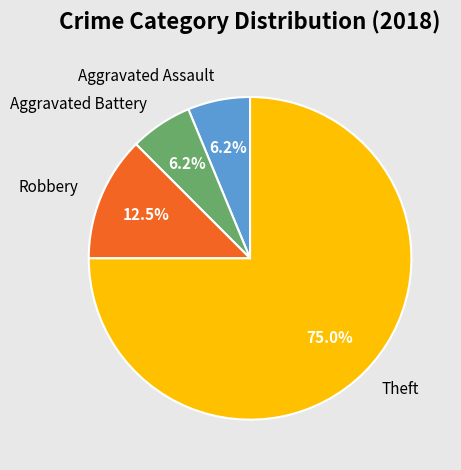

The Theft slice represents 83% of the pie. True or false?

False